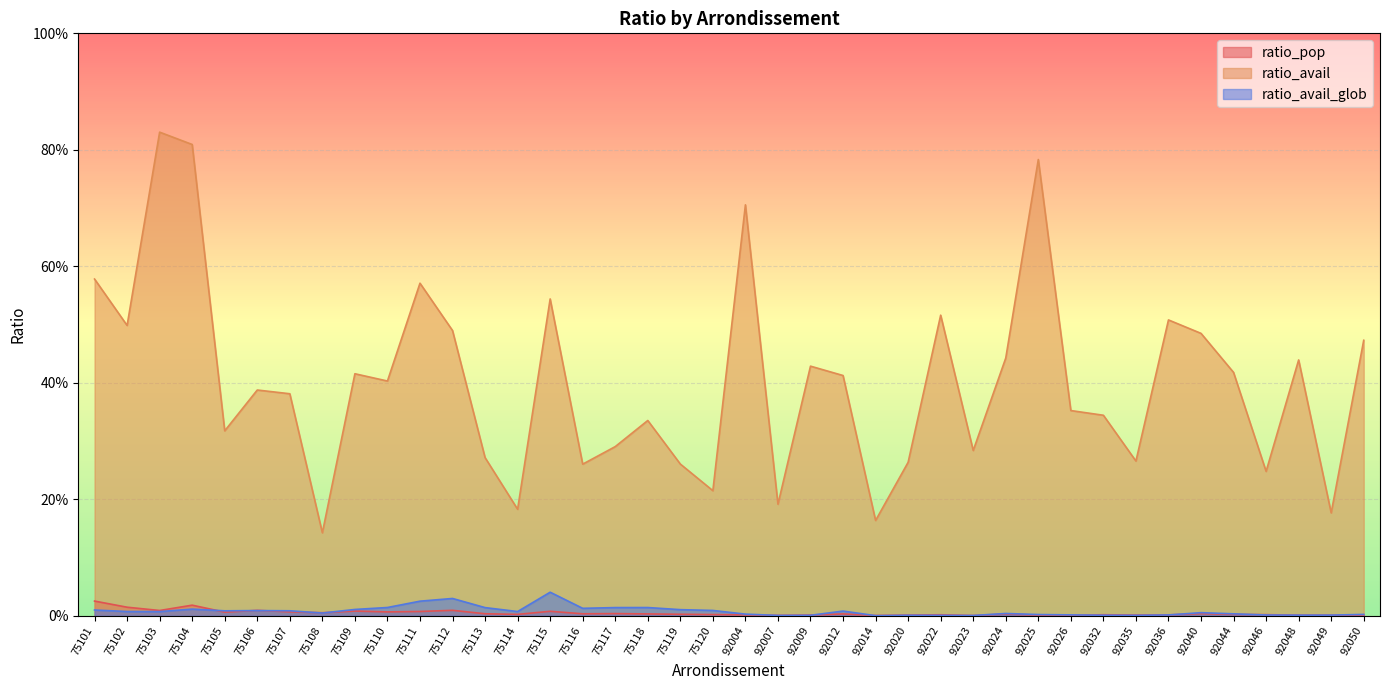

True or false: ratio_avail has a value of 0.3 at 92023.

True